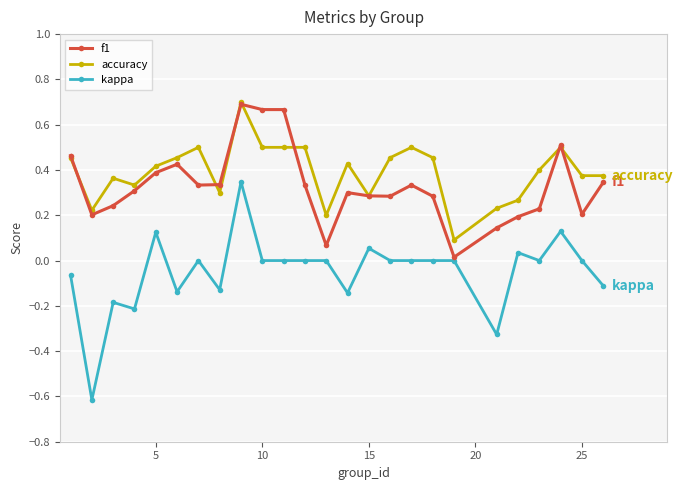

True or false: accuracy and kappa intersect in this chart.

False